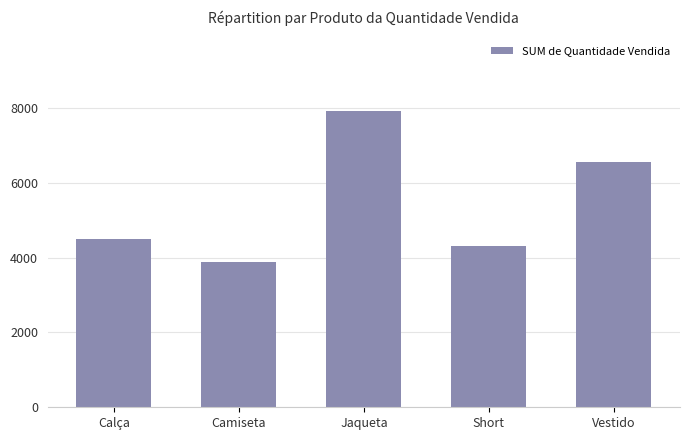

At which label is the value closest to 5907?

Vestido